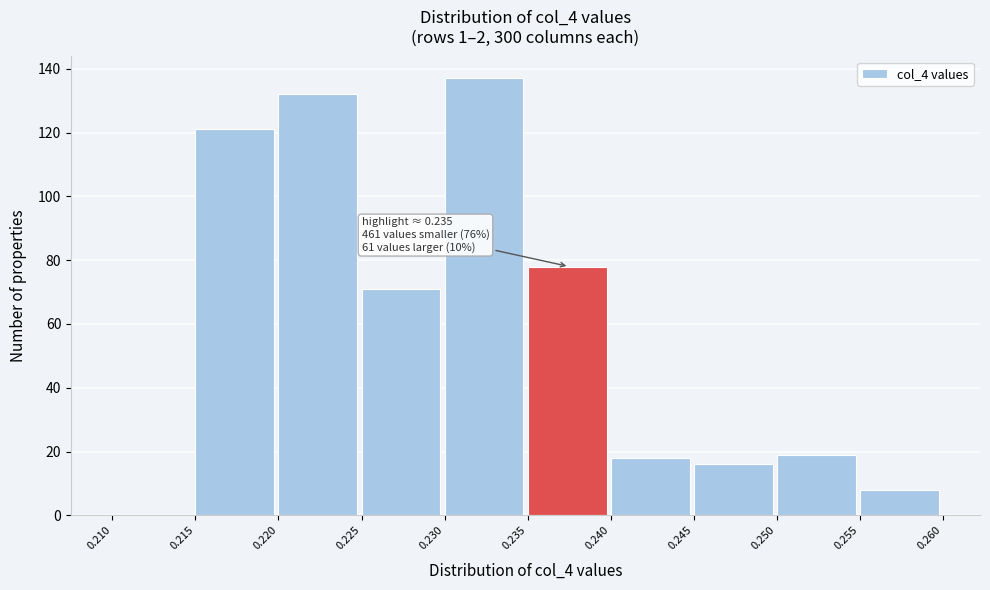

Which range on the x-axis has the tallest bar?

0.230 to 0.235